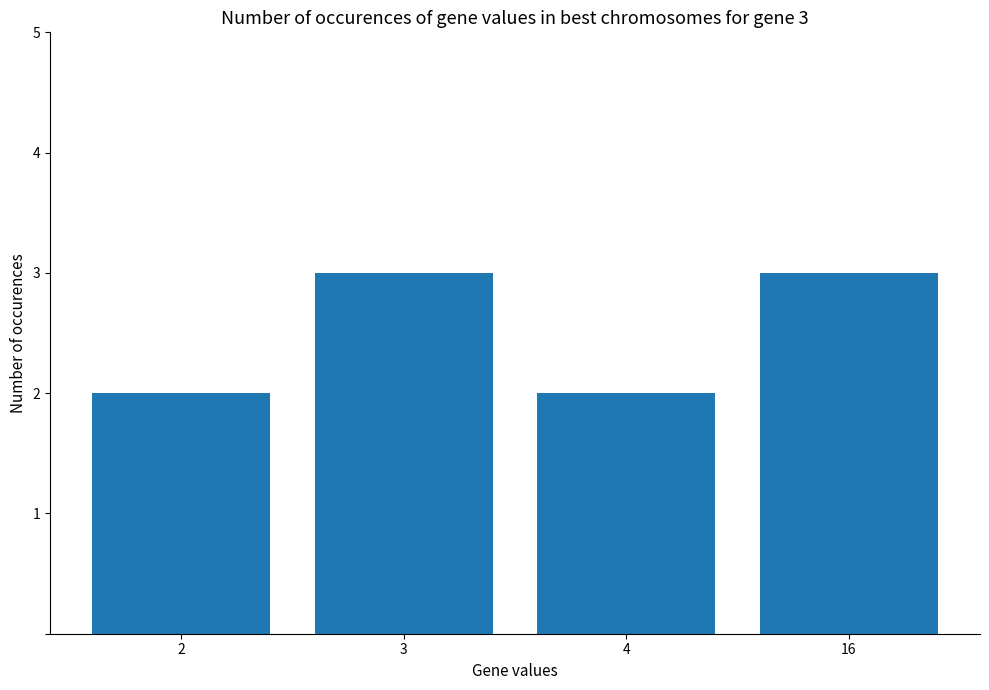

Are the bars horizontal?

No